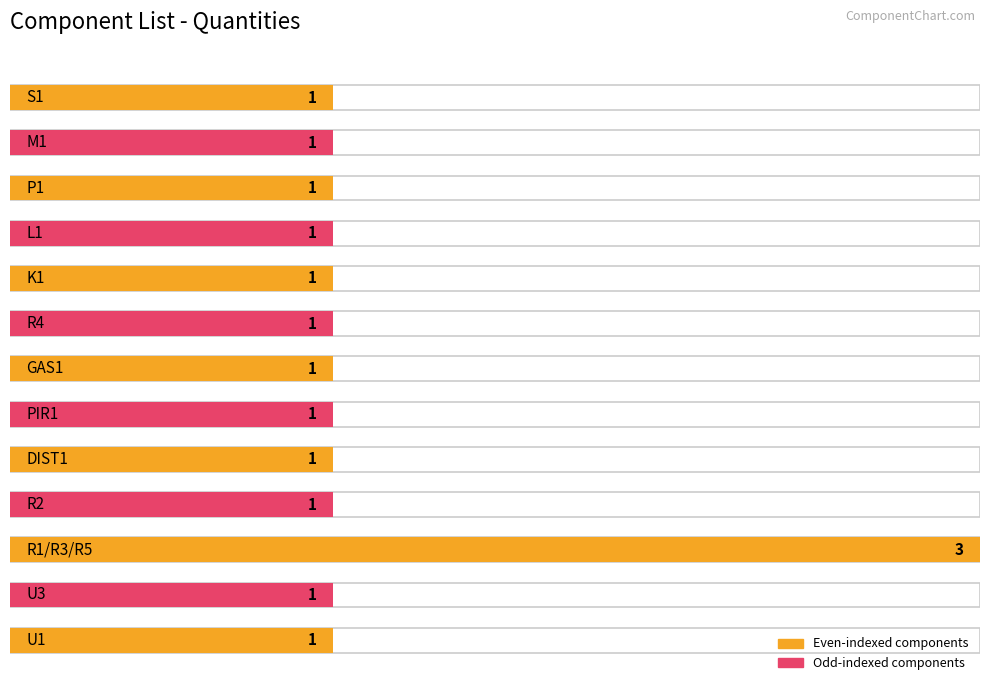

What is the sum of all values?

15